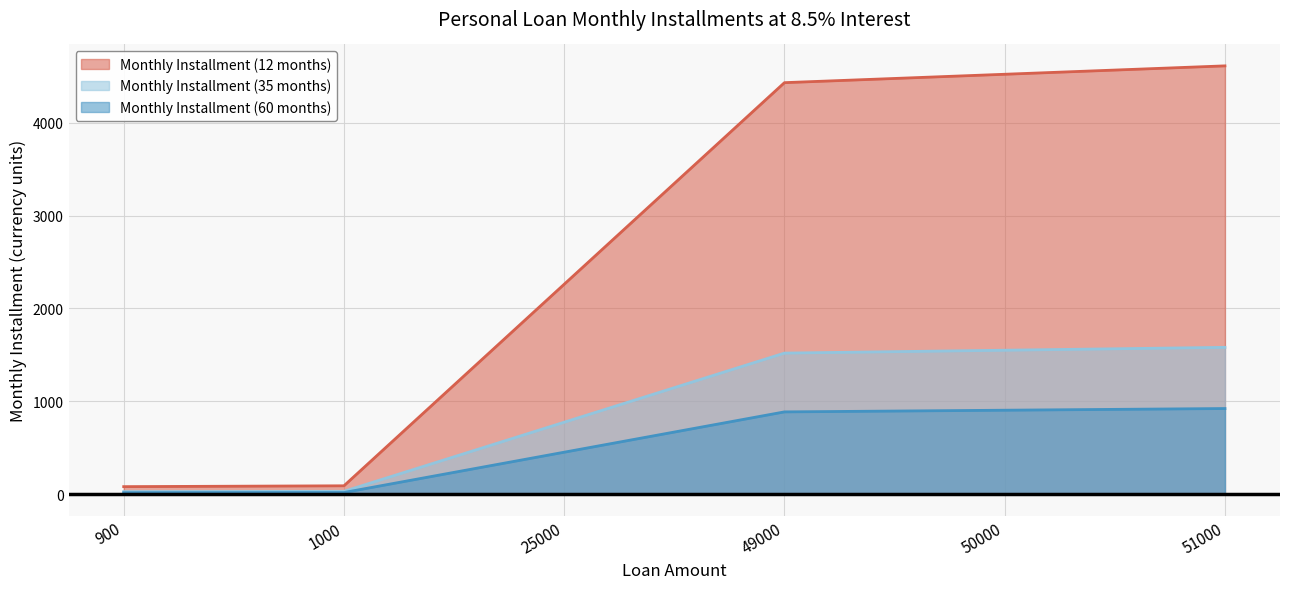

How many lines are shown in the chart?

3